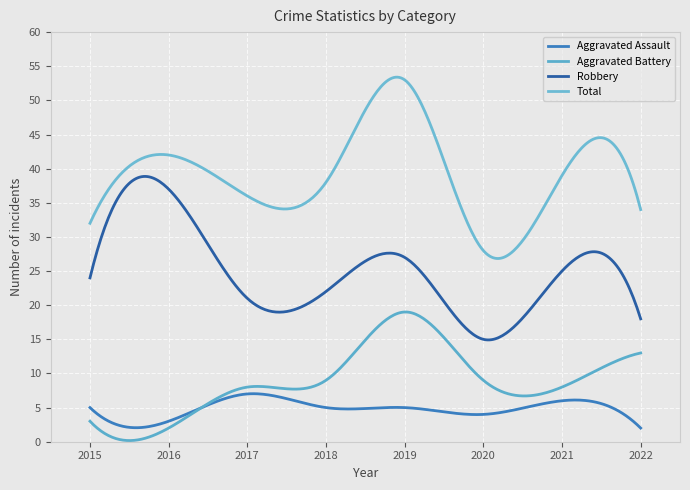

Does the chart have visible grid lines?

Yes